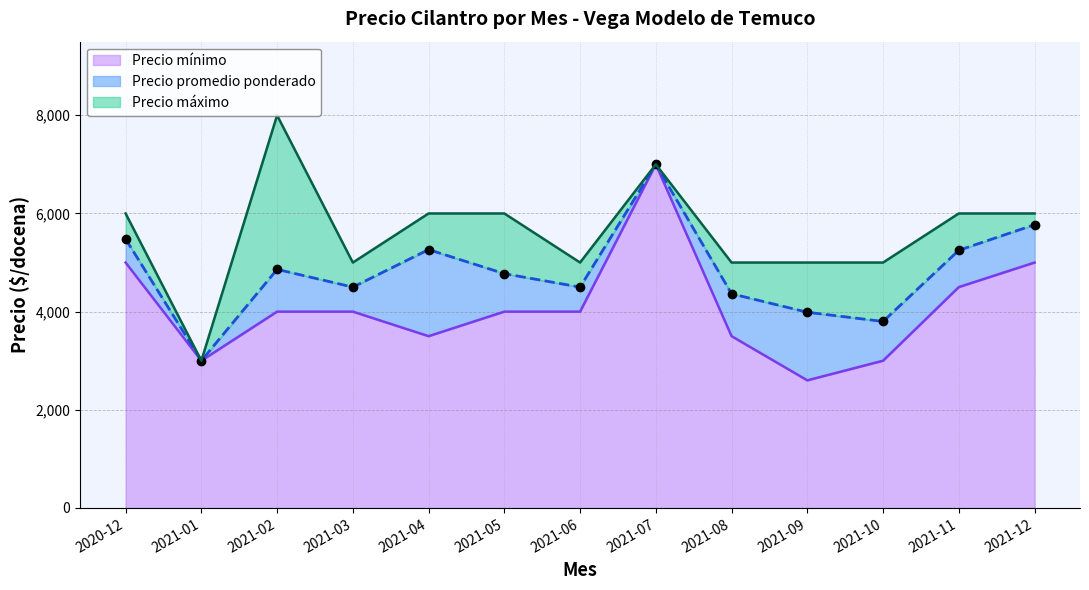

At which label is Precio máximo closest to 5500?

2020-12